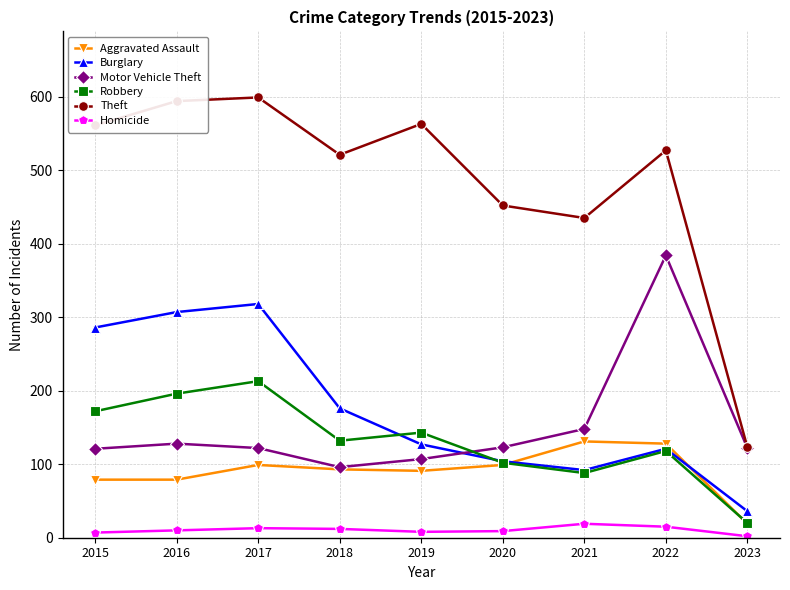

What is the sum of the Aggravated Assault values at 2015 and 2021?

210